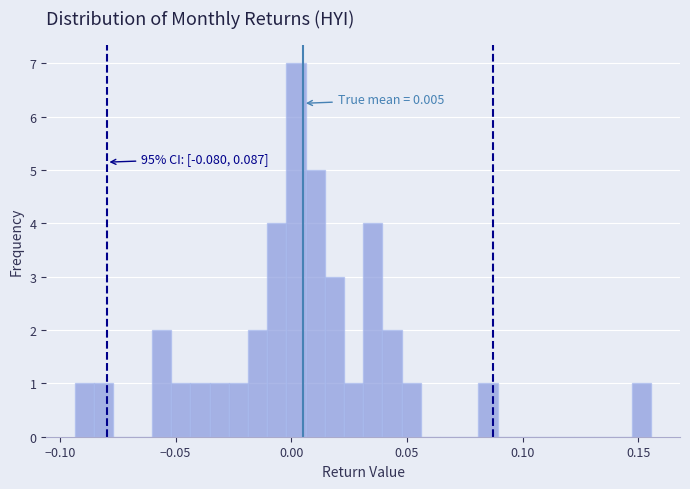

Around what value on the x-axis is the tallest bar? Give the approximate position of its centre, as read against the axis.

0.000